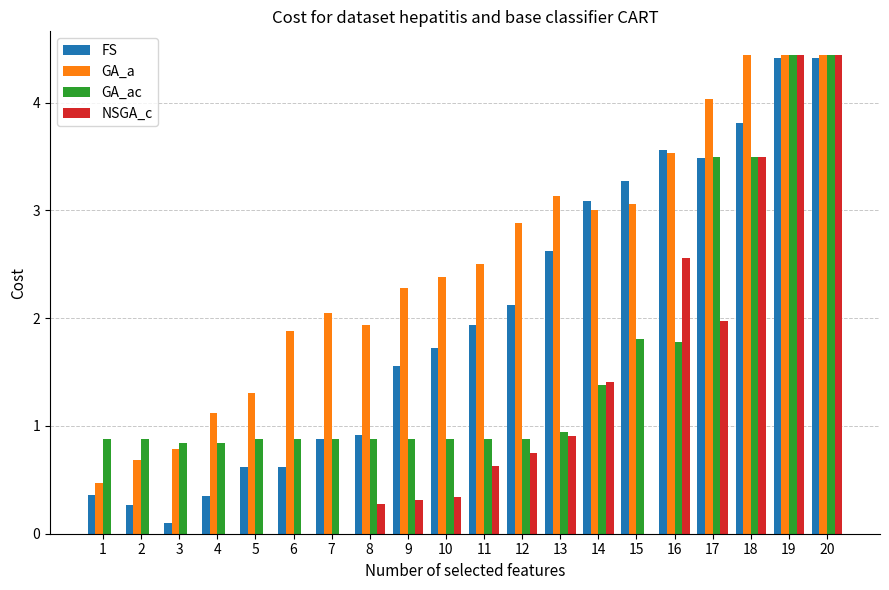

The value of FS at 14 is 3.1. True or false?

True